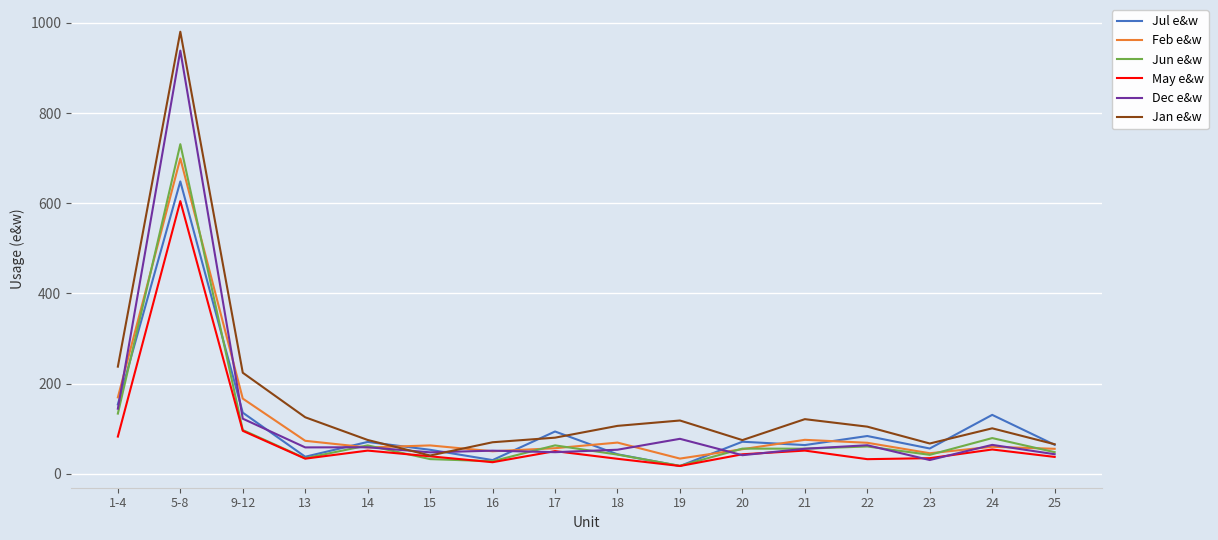

Does the chart have visible grid lines?

Yes